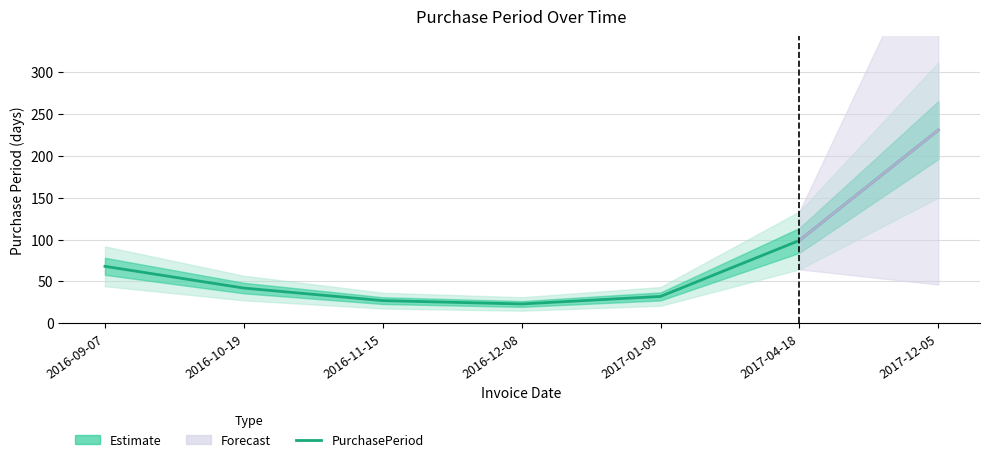

Approximately how many times larger is the value at 2017-12-05 compared to 2017-01-09?

7.2